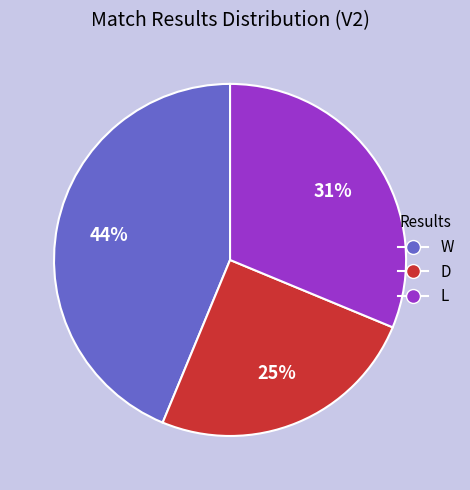

Approximately how many times larger is the value at L compared to W?

0.7